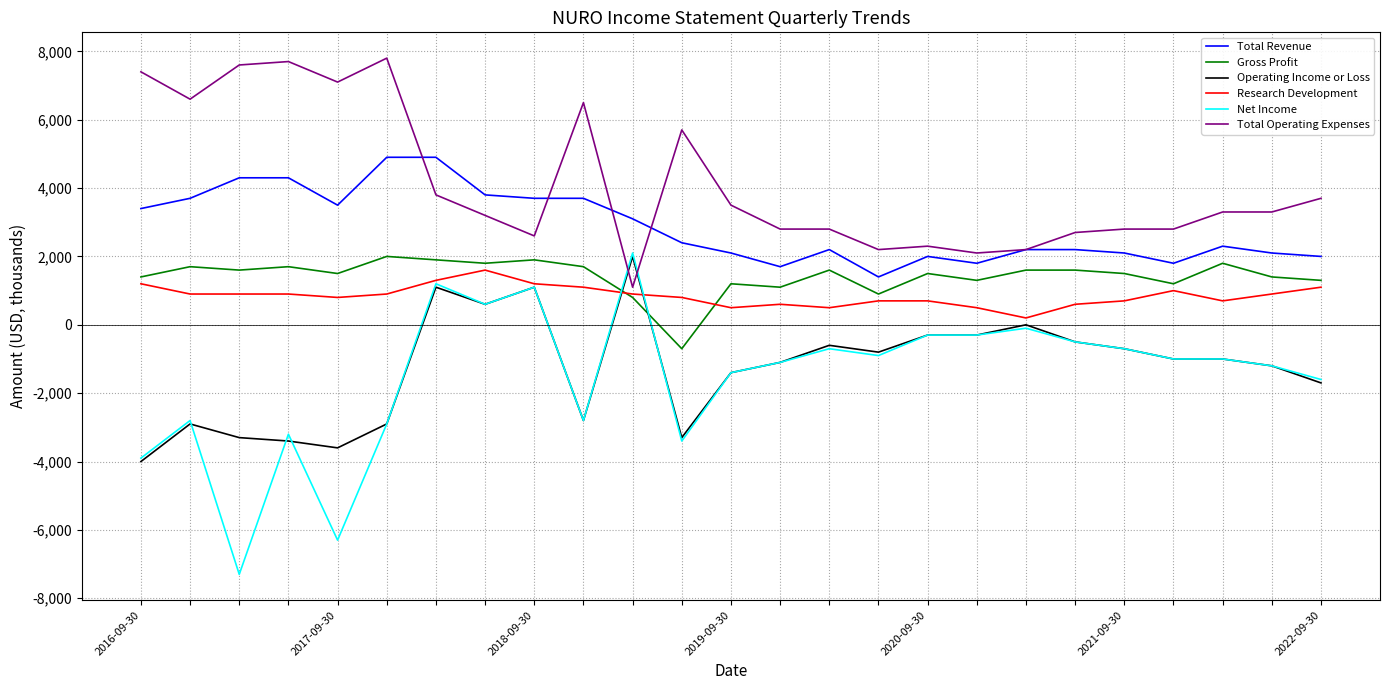

How many intersections are there between Net Income and Gross Profit?

2